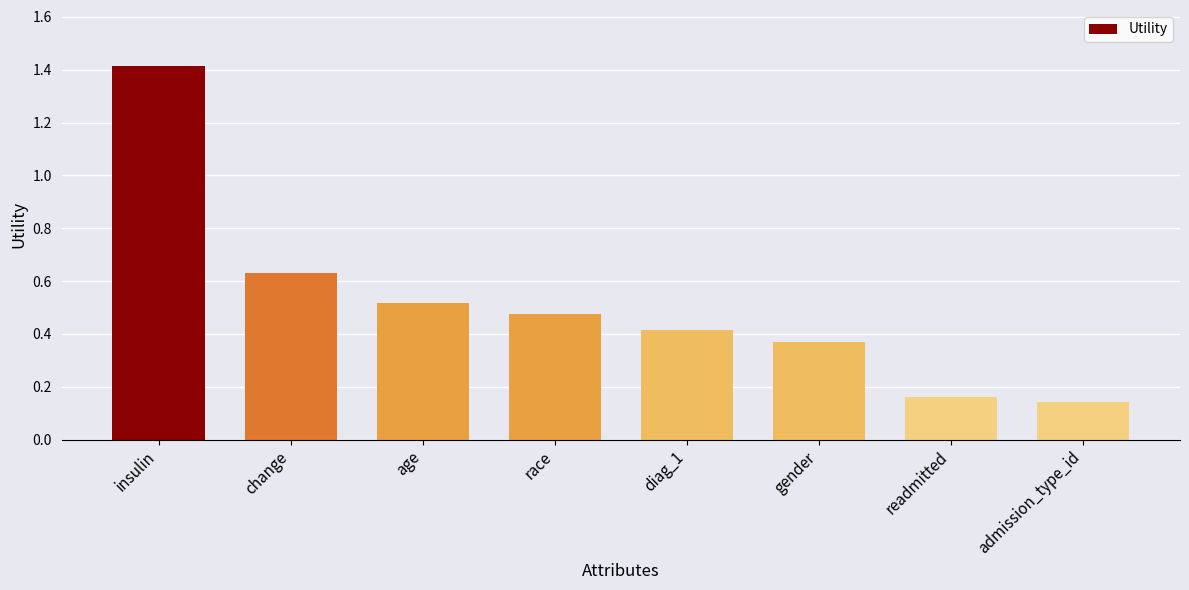

What is the label of the 6th bar from the left?

gender